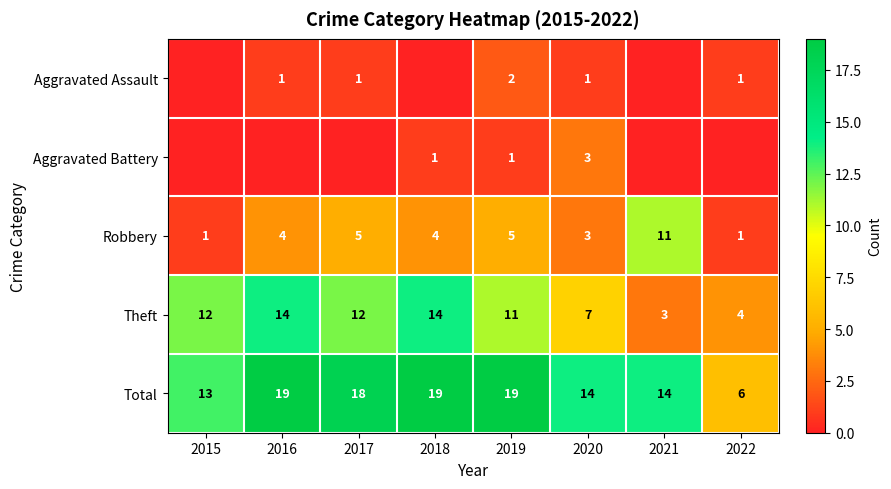

At 2019, list the series in order from smallest to largest.

Aggravated Battery, Aggravated Assault, Robbery, Theft, Total